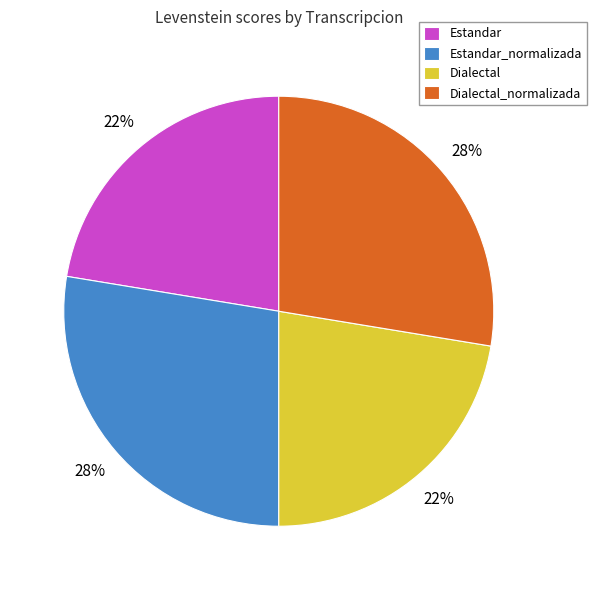

To the nearest percent, what percentage of the pie is Estandar_normalizada?

28%